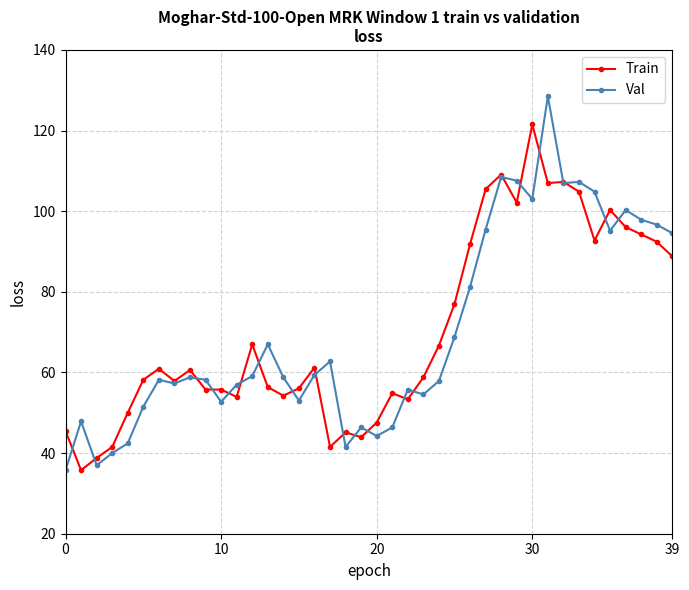

What is the highest value of the Val series?

128.5